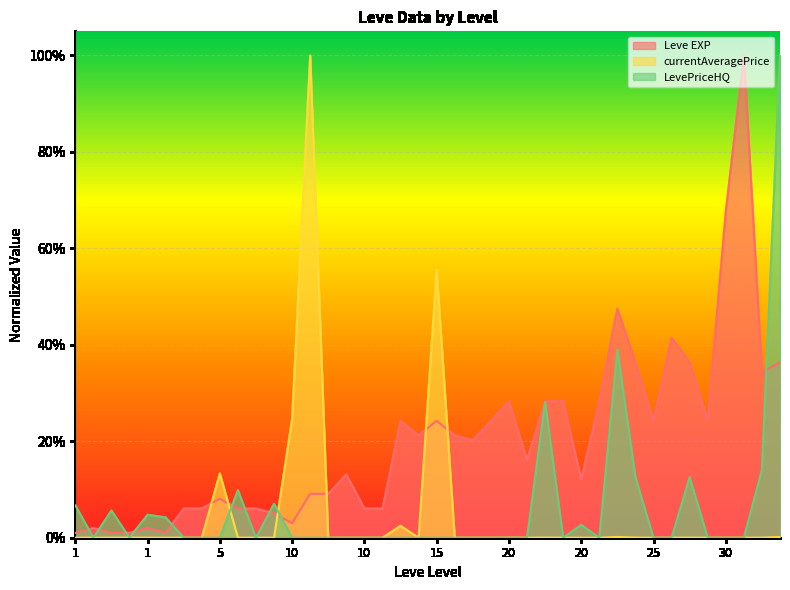

Is the value of currentAveragePrice at 5 greater than the value of LevePriceHQ at 10?

Yes